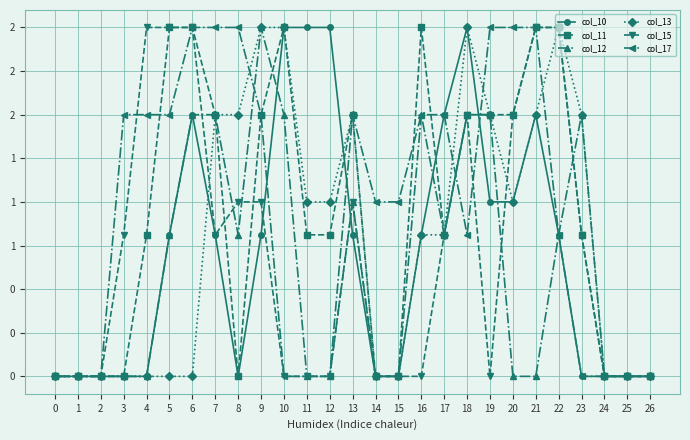

The col_13 series shows 1.3 at 4. True or false?

False